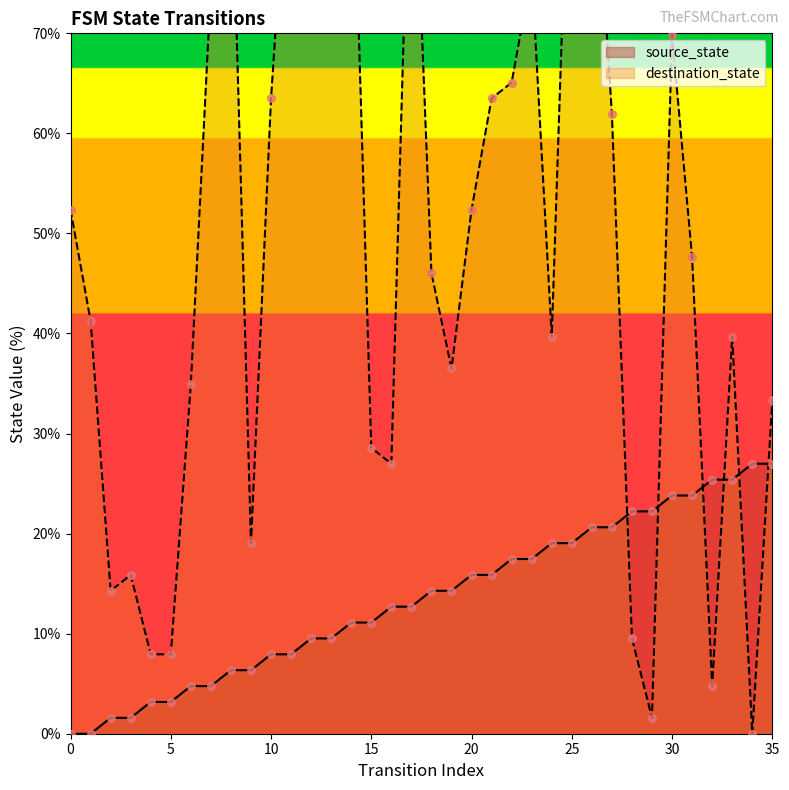

Is the value of destination_state at 23 greater than the value of source_state at 4?

Yes